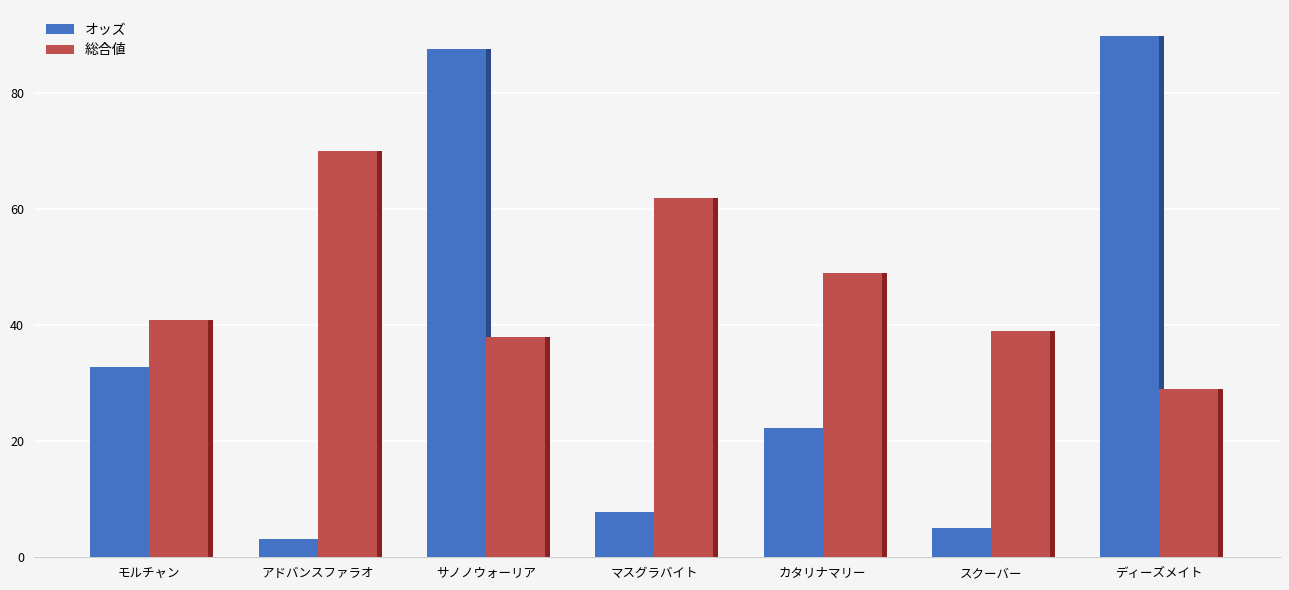

What is the average value of the 総合値 series?

46.9